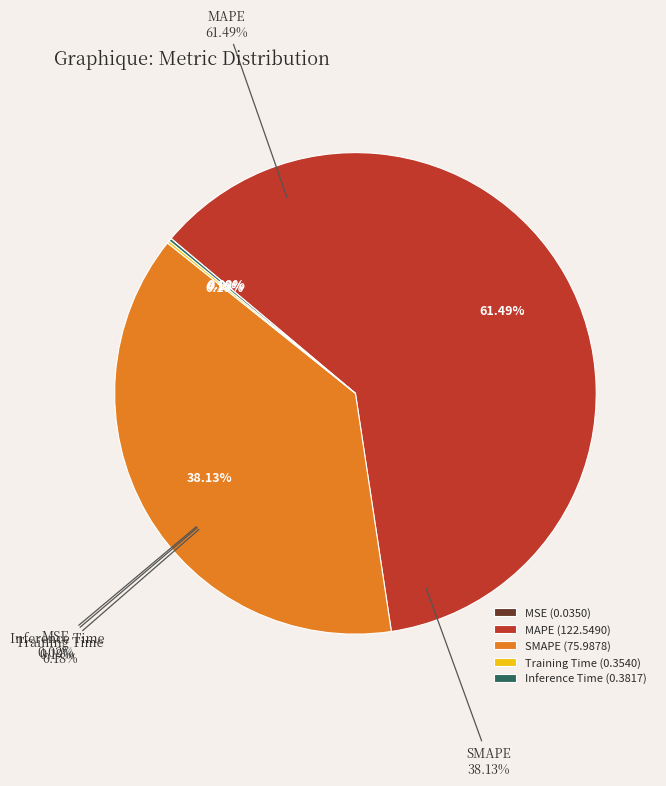

True or false: Training Time accounts for 0% of the total.

True